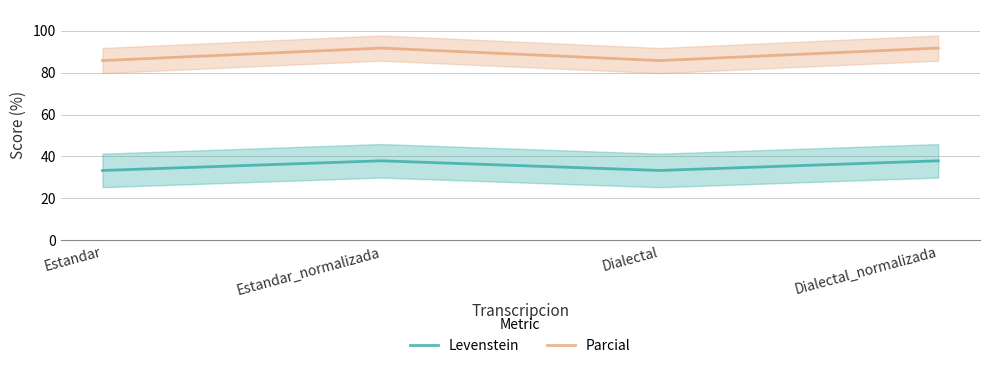

At which category is the sum across all series the highest?

Estandar_normalizada